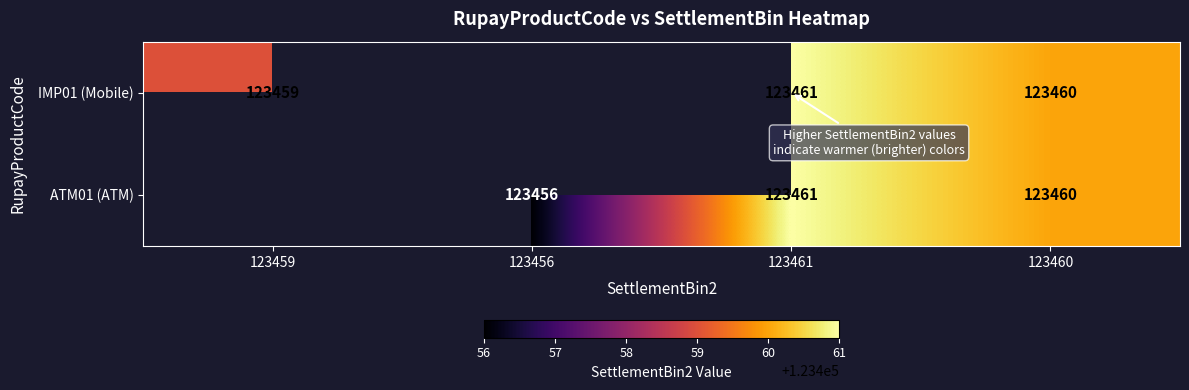

What is the sum of the IMP01 (Mobile) values at 123459 and 123461?

246920